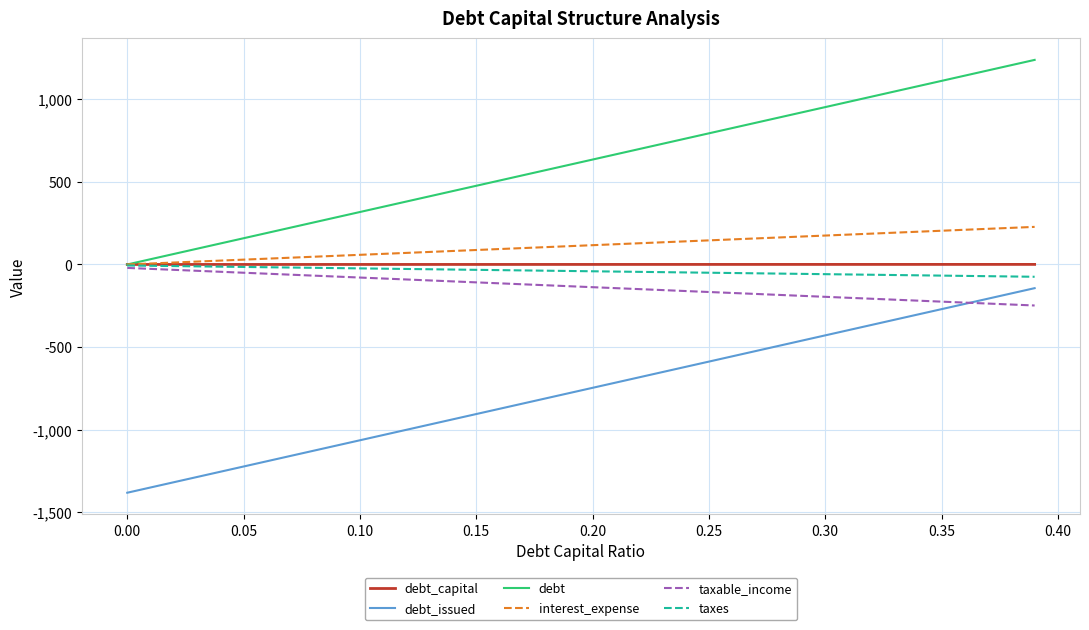

What is the sum of all taxable_income values?

-5382.4